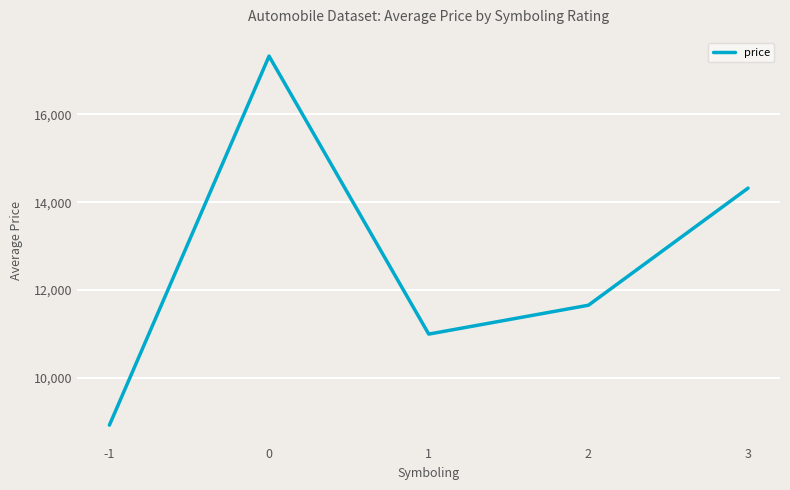

Is it true that the value at 2 is 4576.9?

False